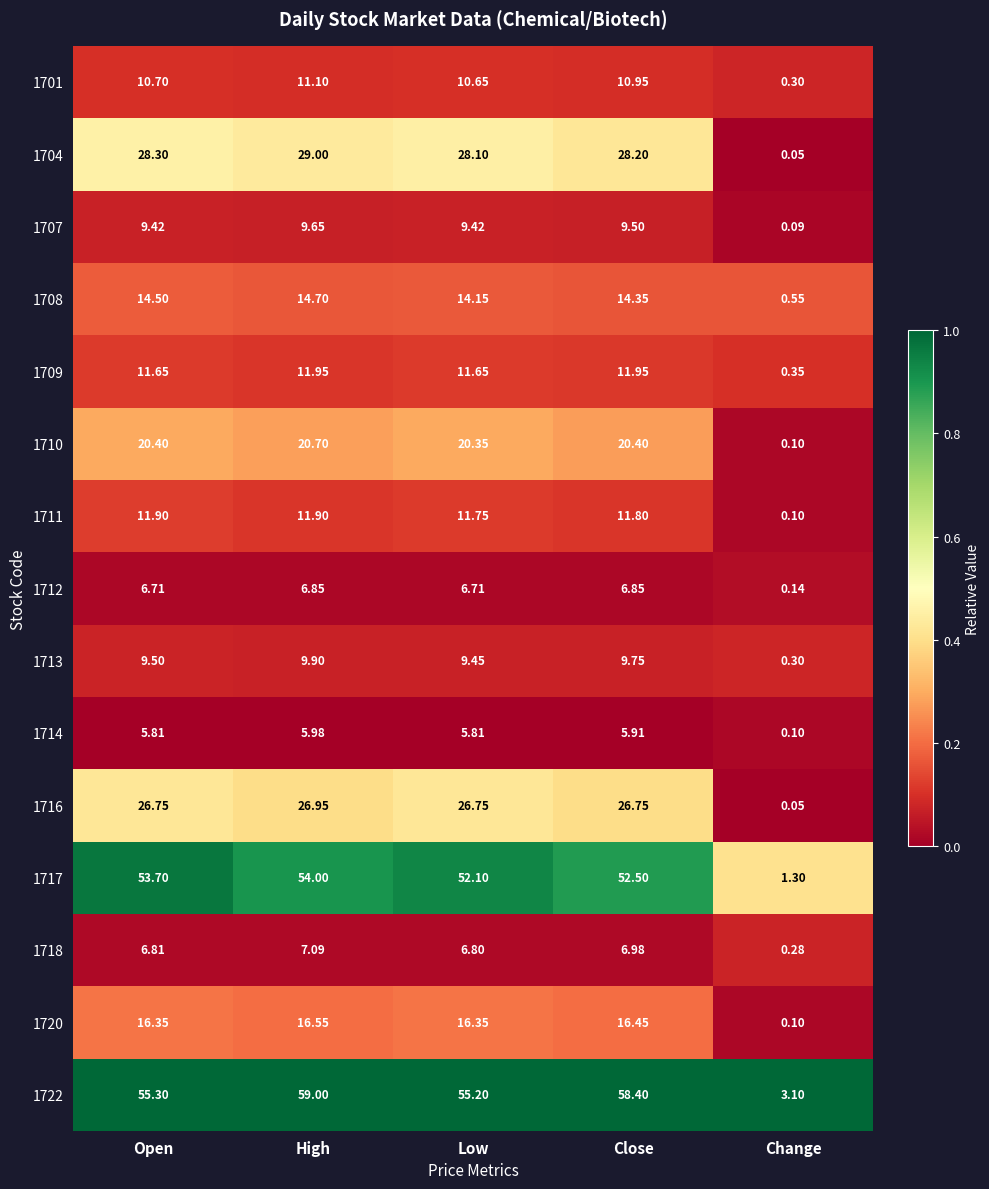

List the labels in order of 1708 value, largest first.

High, Open, Close, Low, Change